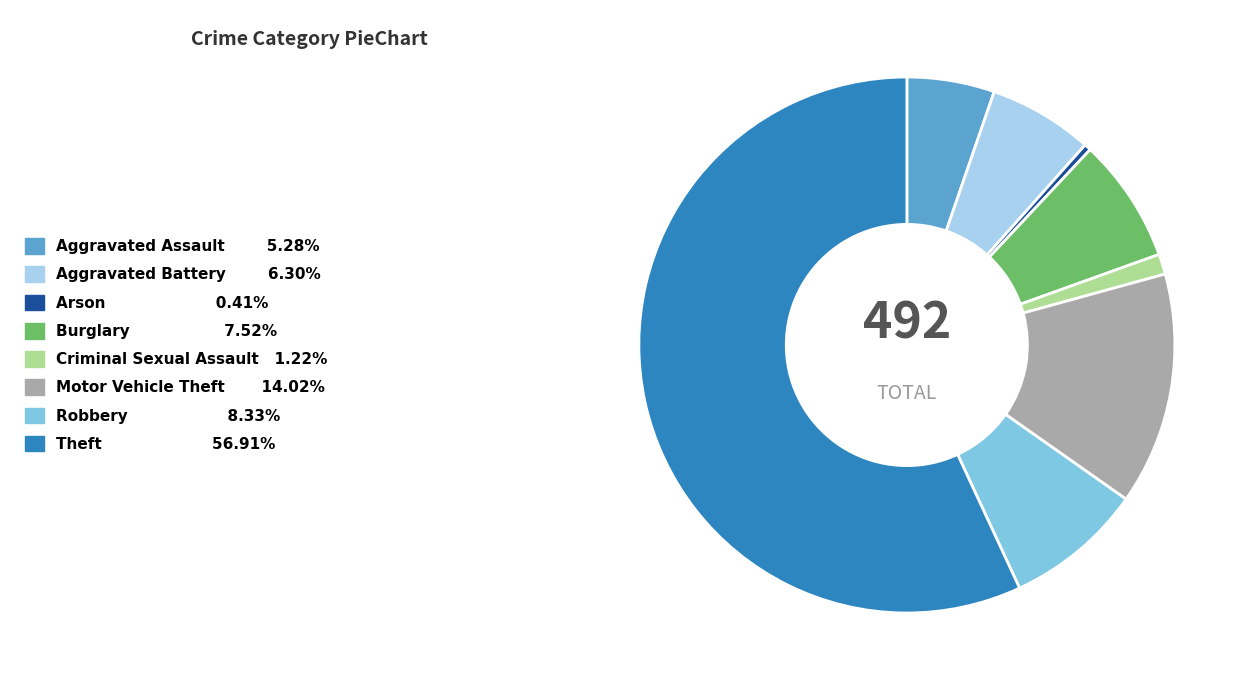

Between Aggravated Battery and Arson, which is larger?

Aggravated Battery